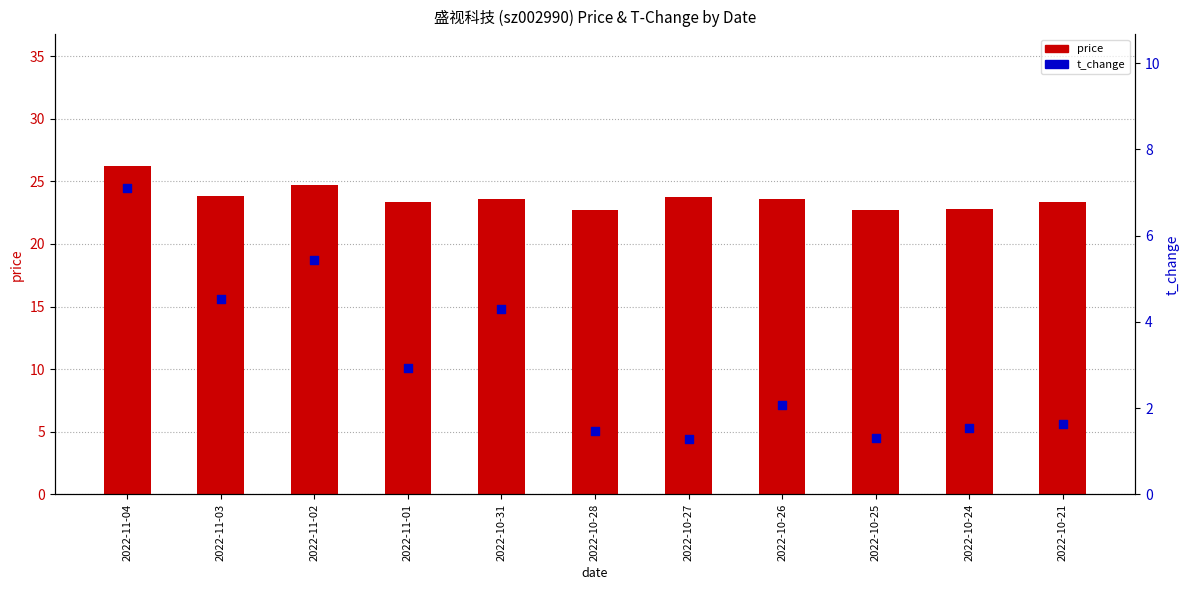

Which series reaches the maximum Y coordinate?

price